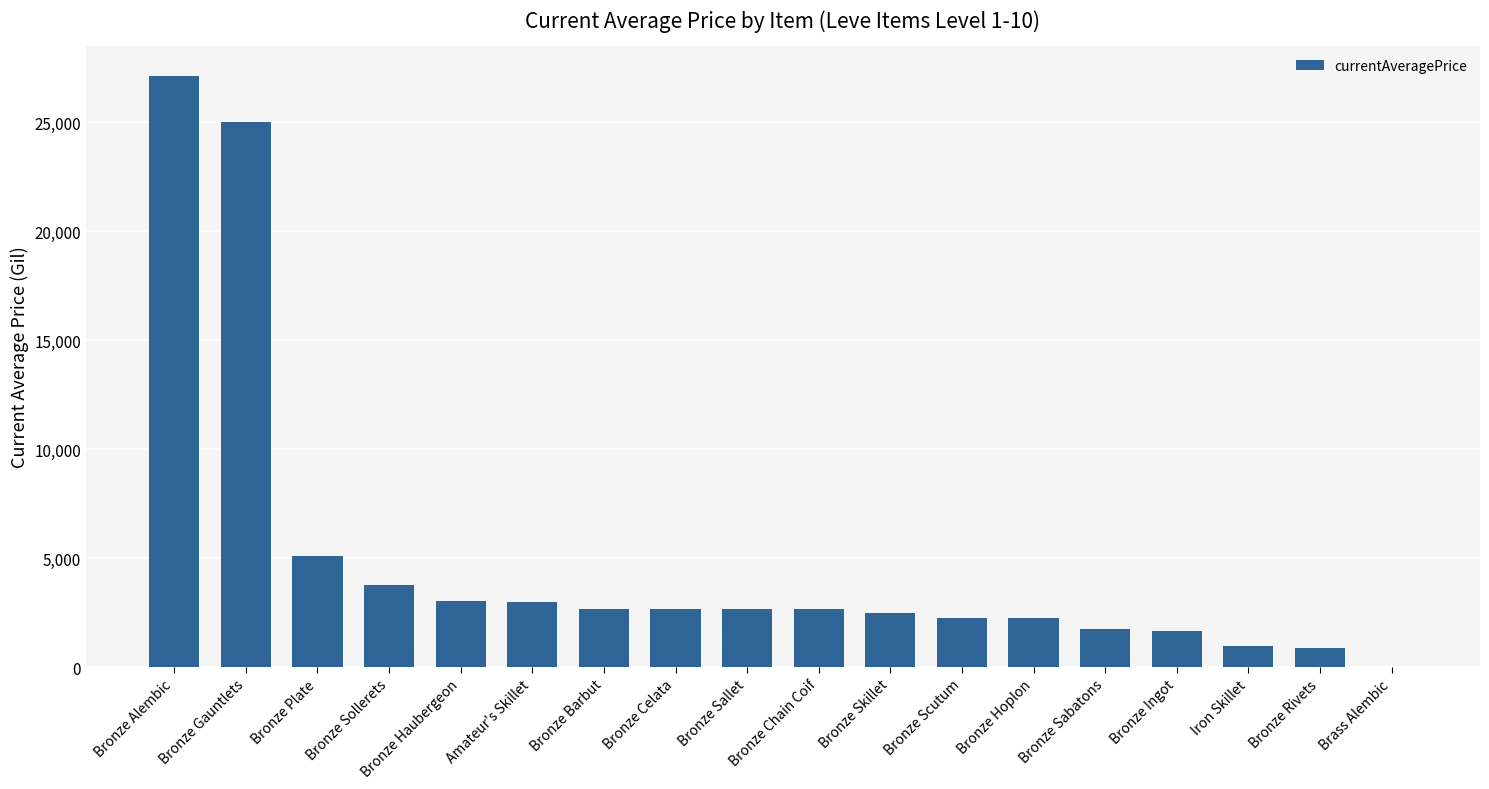

Approximately how many times larger is the value at Amateur's Skillet compared to Bronze Haubergeon?

1.0